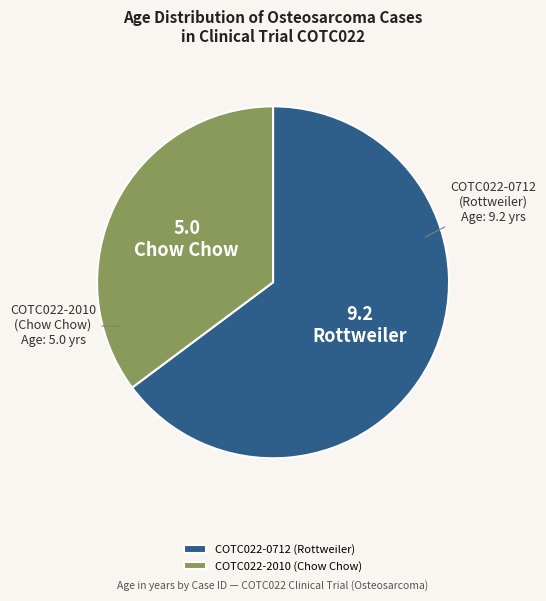

Which slice is the largest?

COTC022-0712 (Rottweiler)